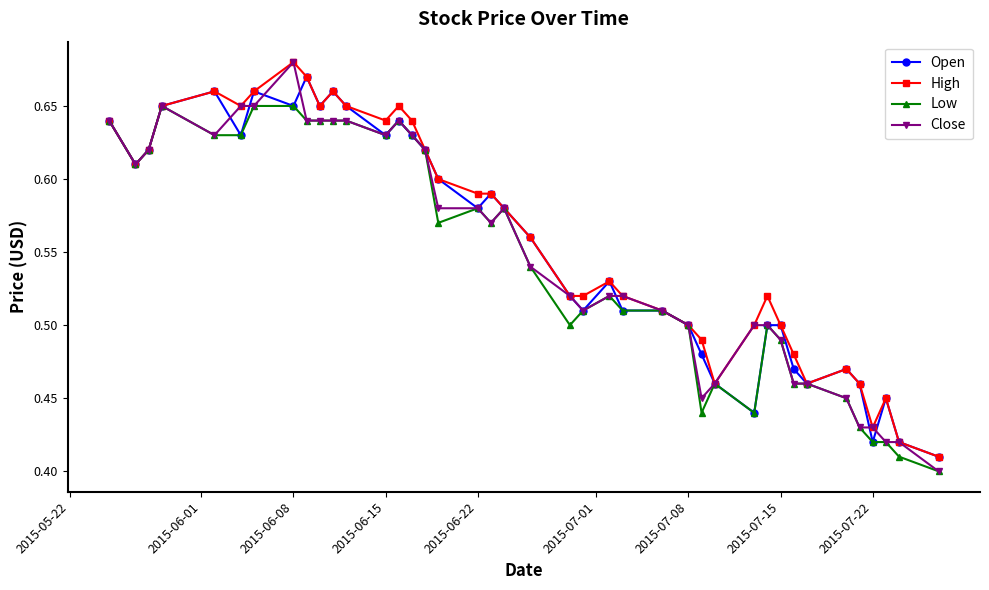

What is the difference between the second highest and second lowest values in the Low series?

0.2